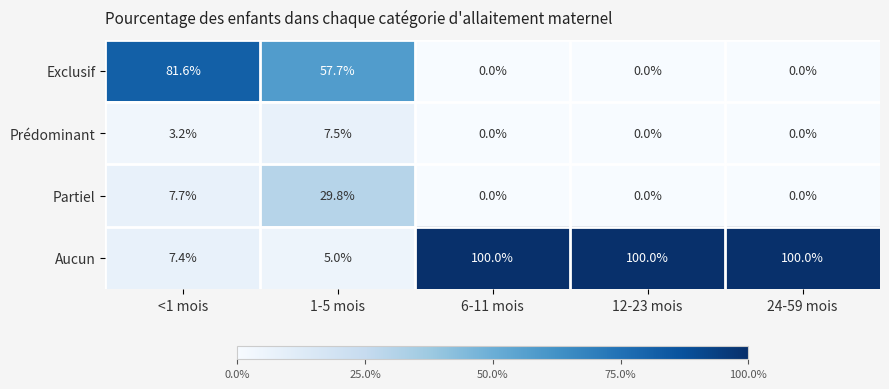

True or false: Partiel has a value of 0.0 at 6-11 mois.

True